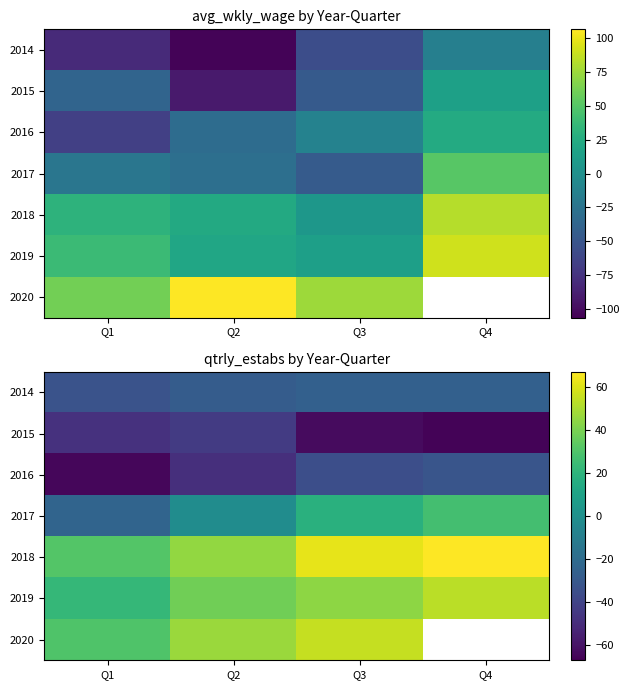

What is the sum of the 2014 values at Q1 and Q4?

-58.9